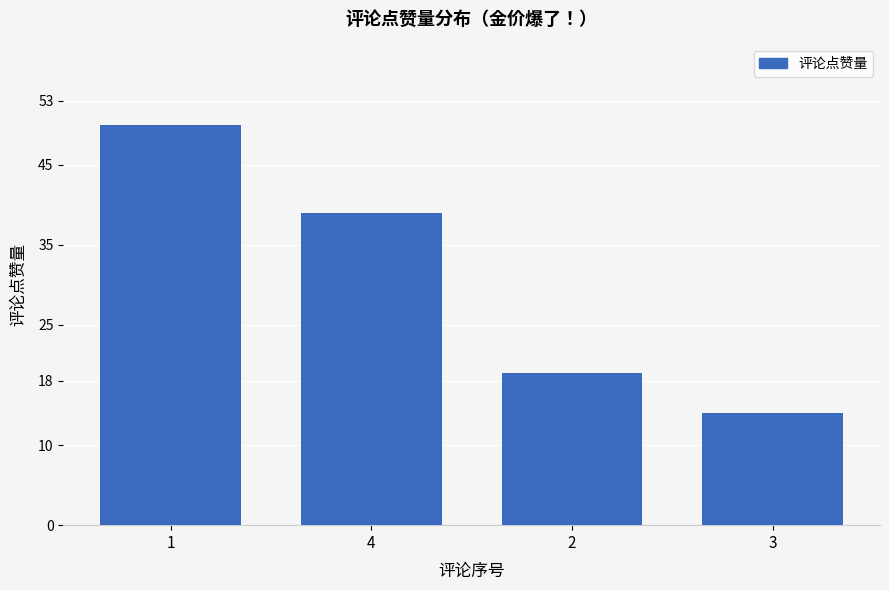

What is the greatest value displayed?

50